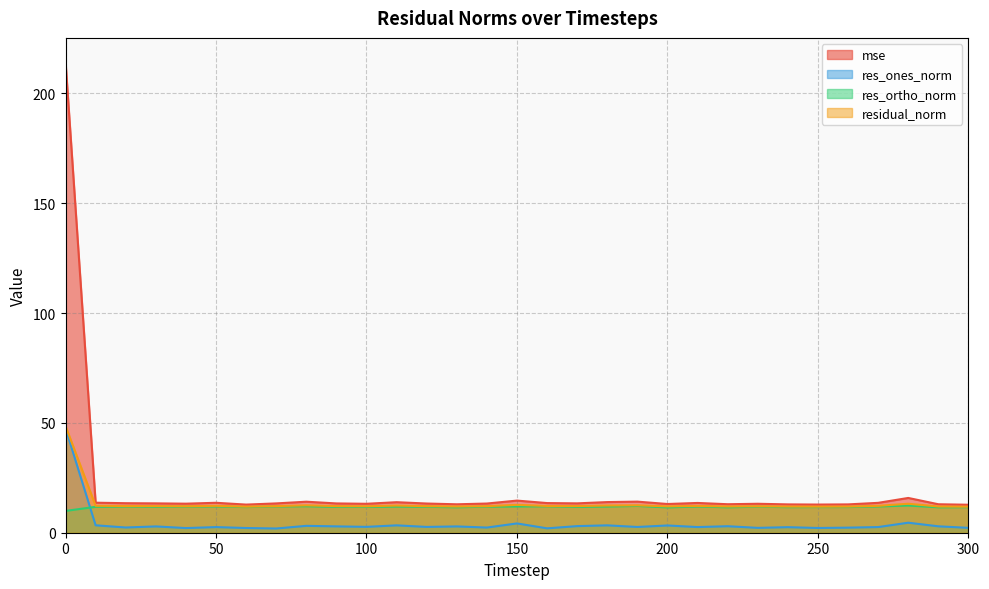

In mse, how many points are higher than both neighbors (excluding endpoints)?

8